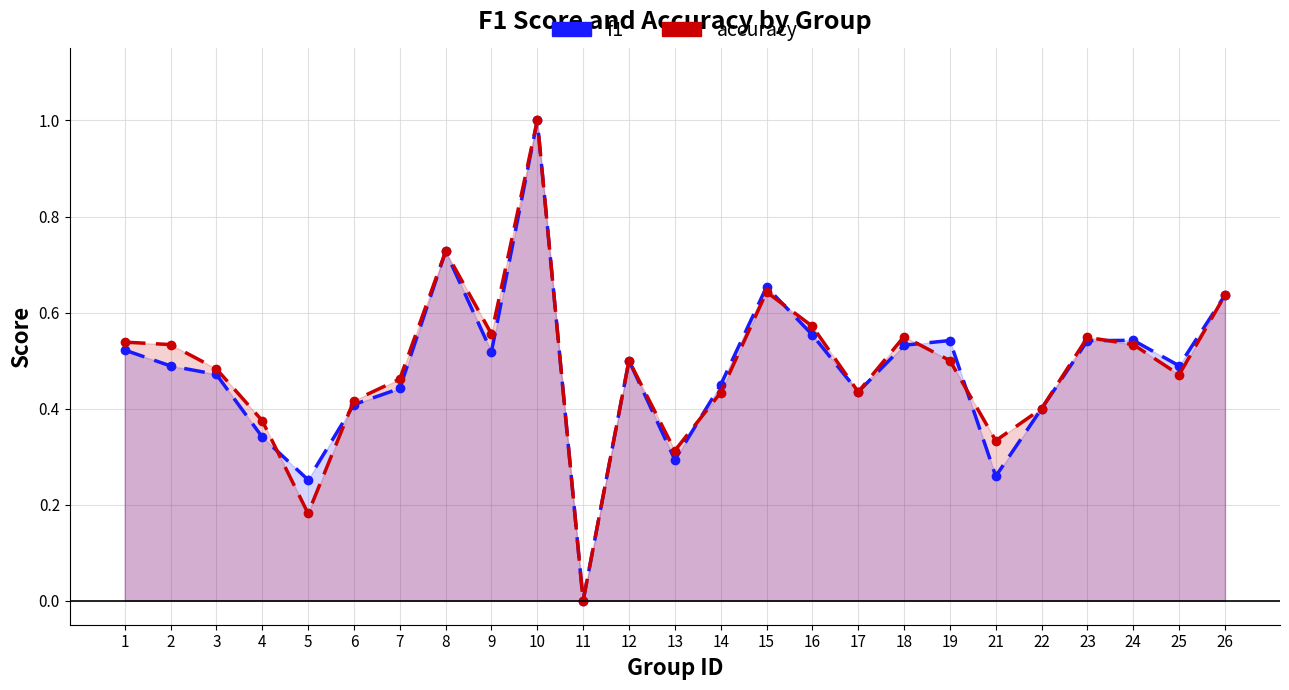

Where is accuracy nearest to the value 0?

11